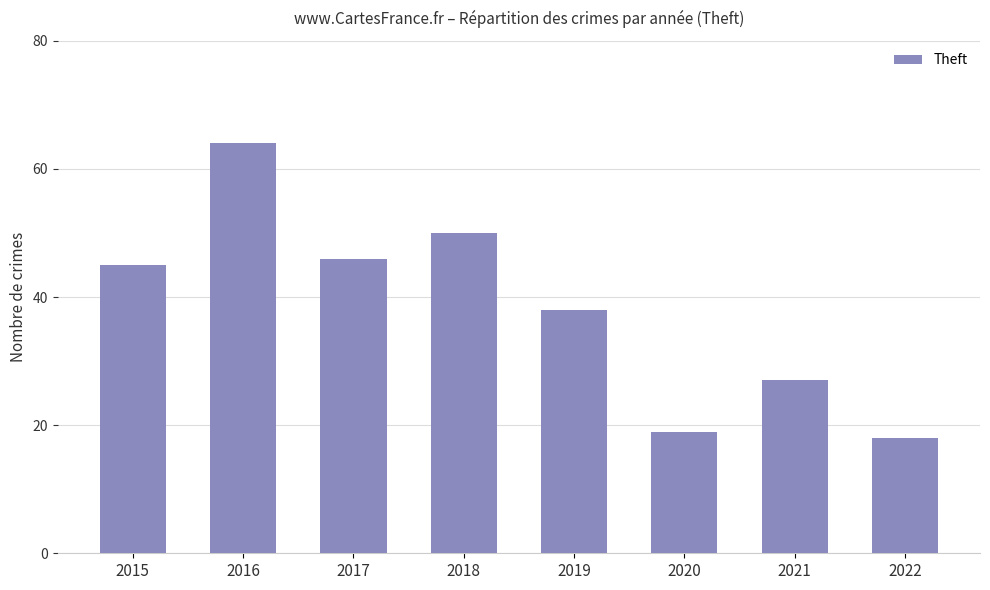

Rank the categories by value from highest to lowest.

2016, 2018, 2017, 2015, 2019, 2021, 2020, 2022